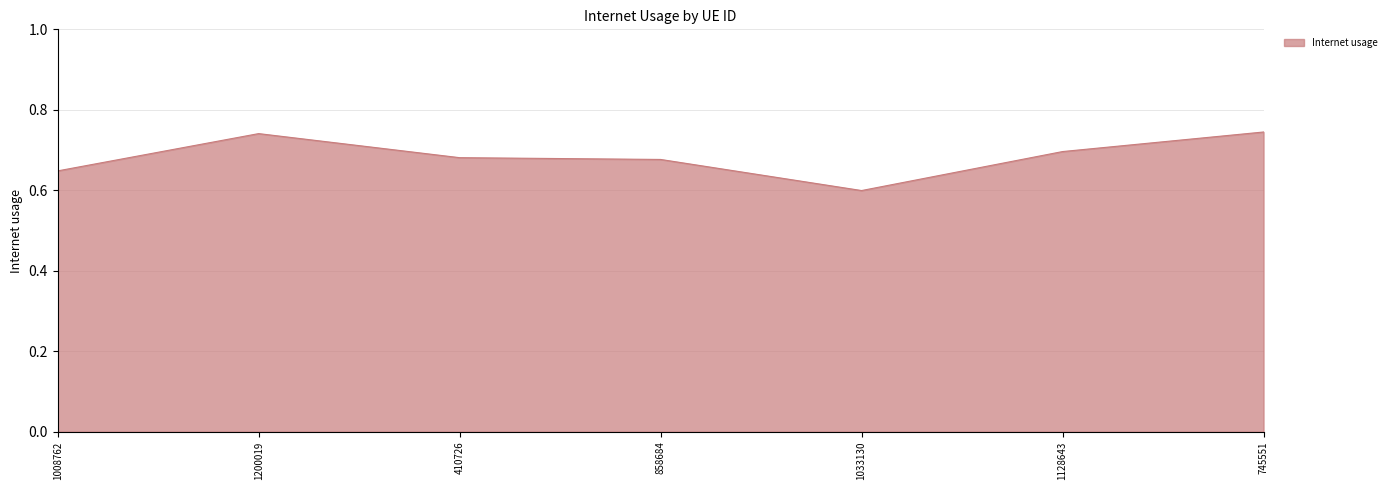

What position from the left is 1128643?

6